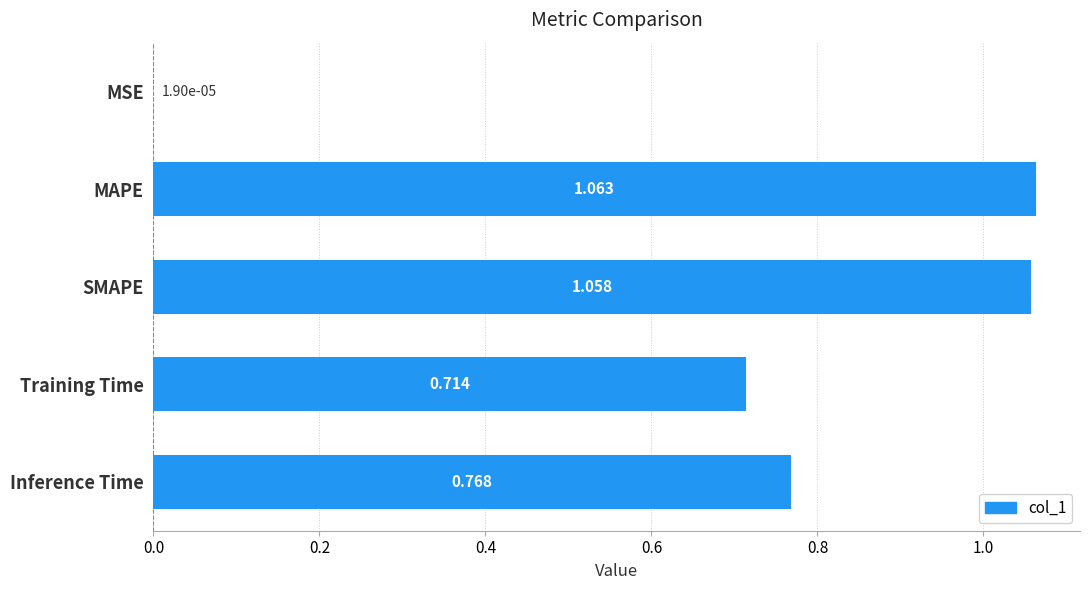

Which has a higher value, SMAPE or MSE?

SMAPE